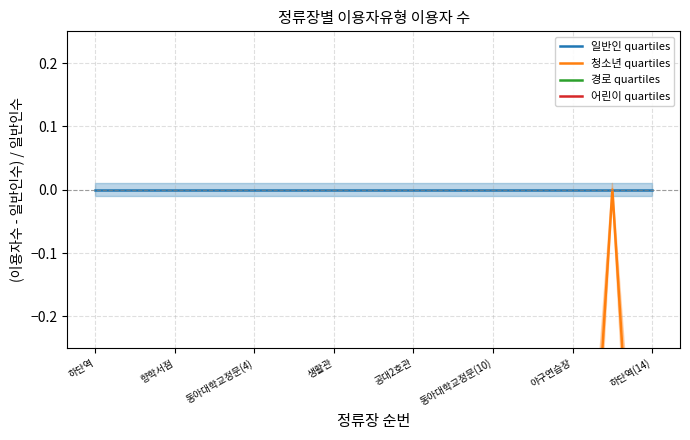

What position from the left is 생활관?

4